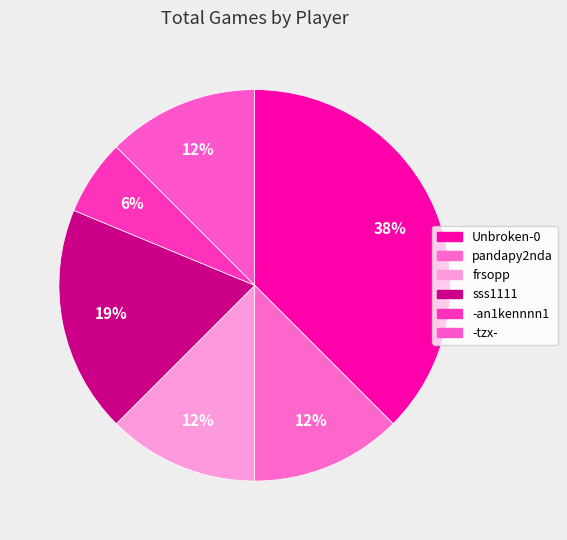

Which has a higher value, sss1111 or pandapy2nda?

sss1111